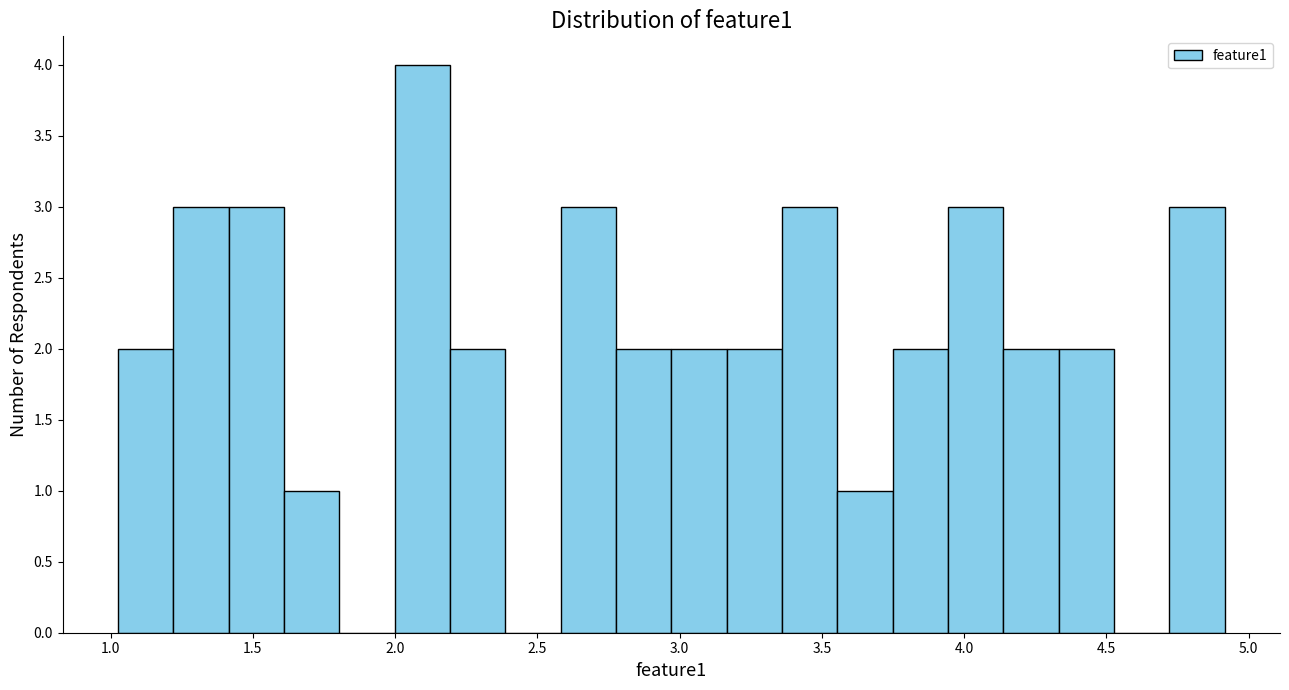

Around what value on the x-axis is the tallest bar? Give the approximate position of its centre, as read against the axis.

2.10